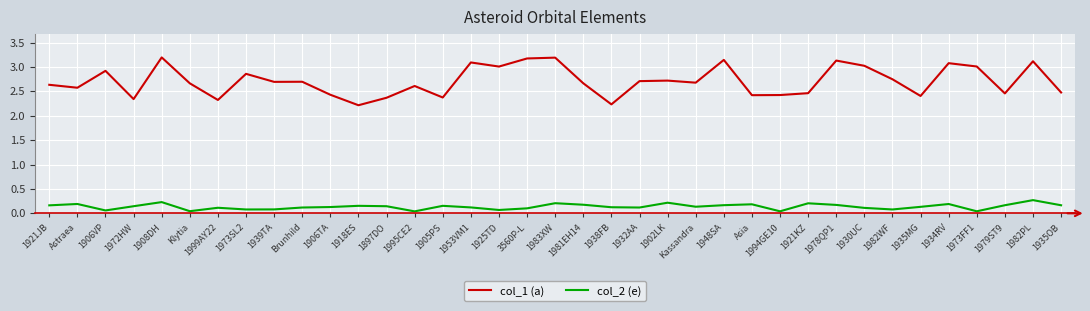

In col_2 (e), how many points are lower than both neighbors (excluding endpoints)?

10